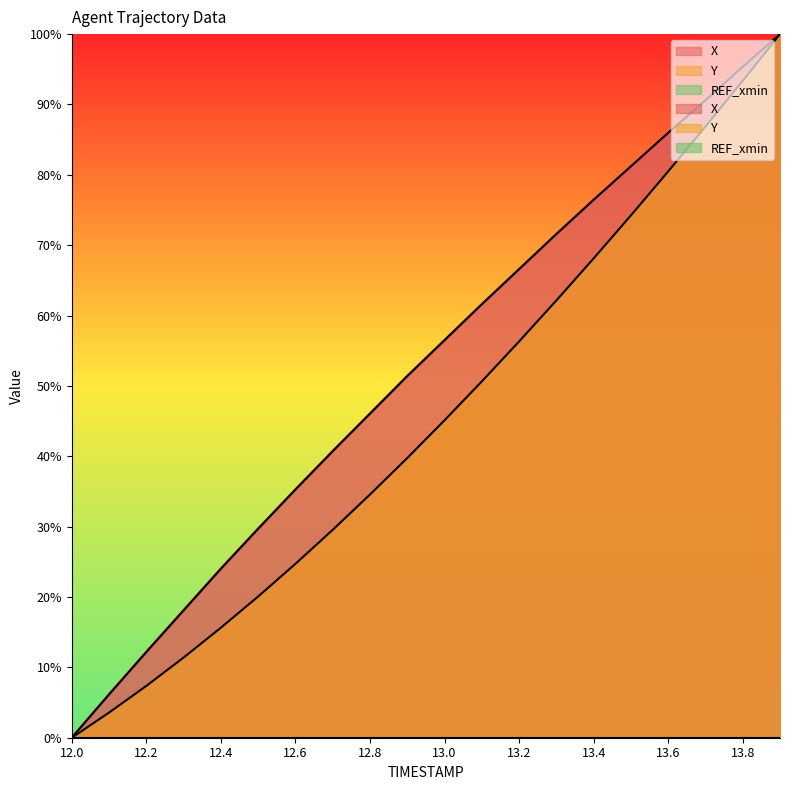

What is the difference between the Y values at 12.9 and 12.7?

10.2